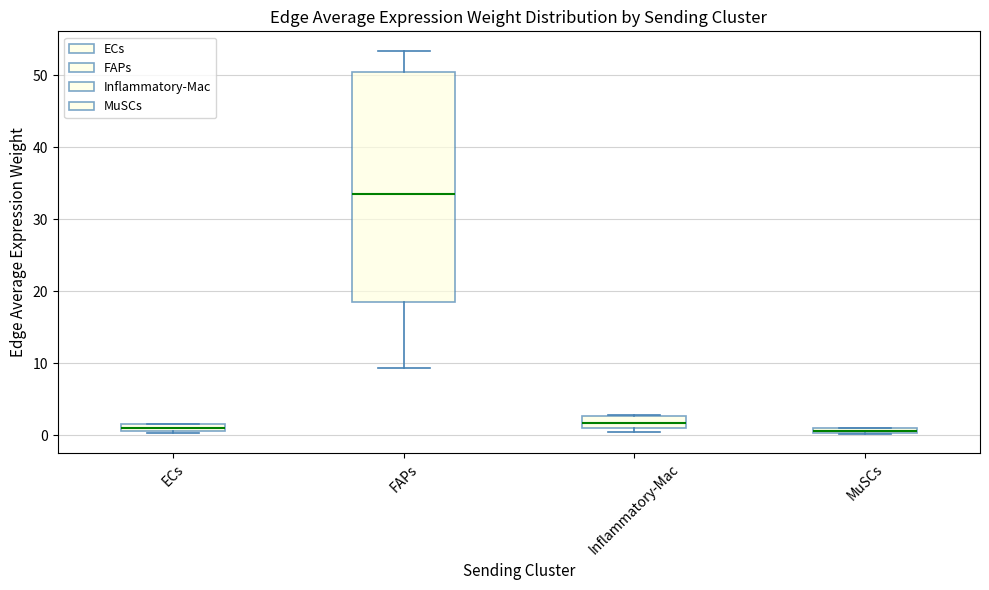

Which box has the highest median line?

FAPs